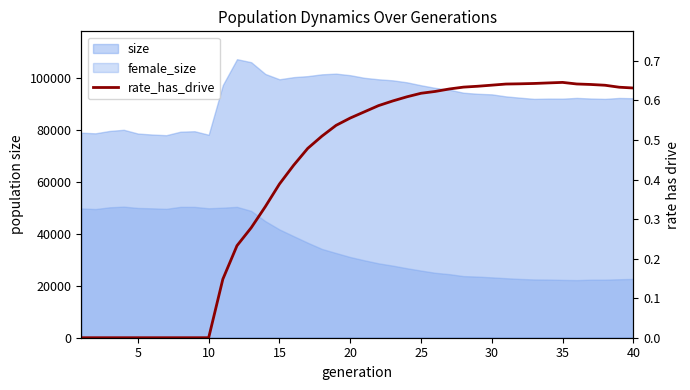

The value at 37 is 0.1. True or false?

False